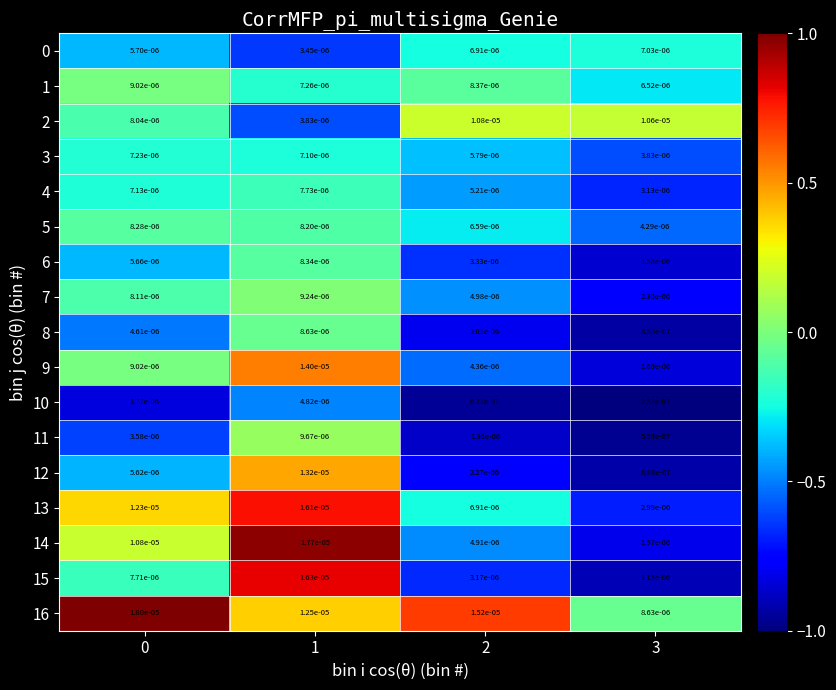

Is the value of 9 at 1 greater than the value of 11 at 3?

Yes